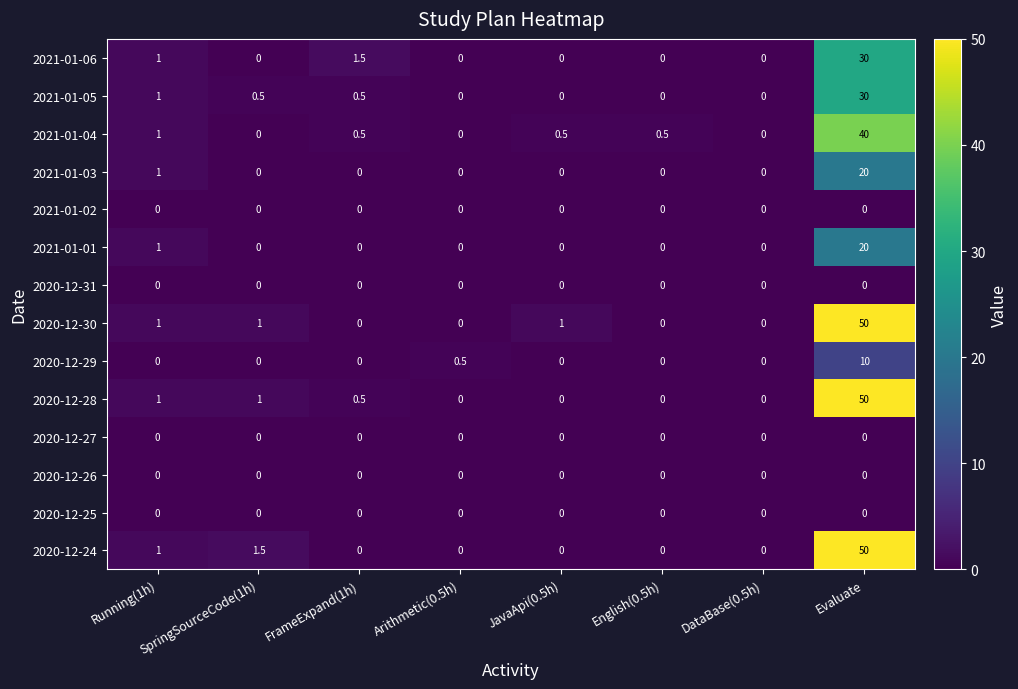

What is the difference between the 2020-12-24 values at Running(1h) and JavaApi(0.5h)?

1.0